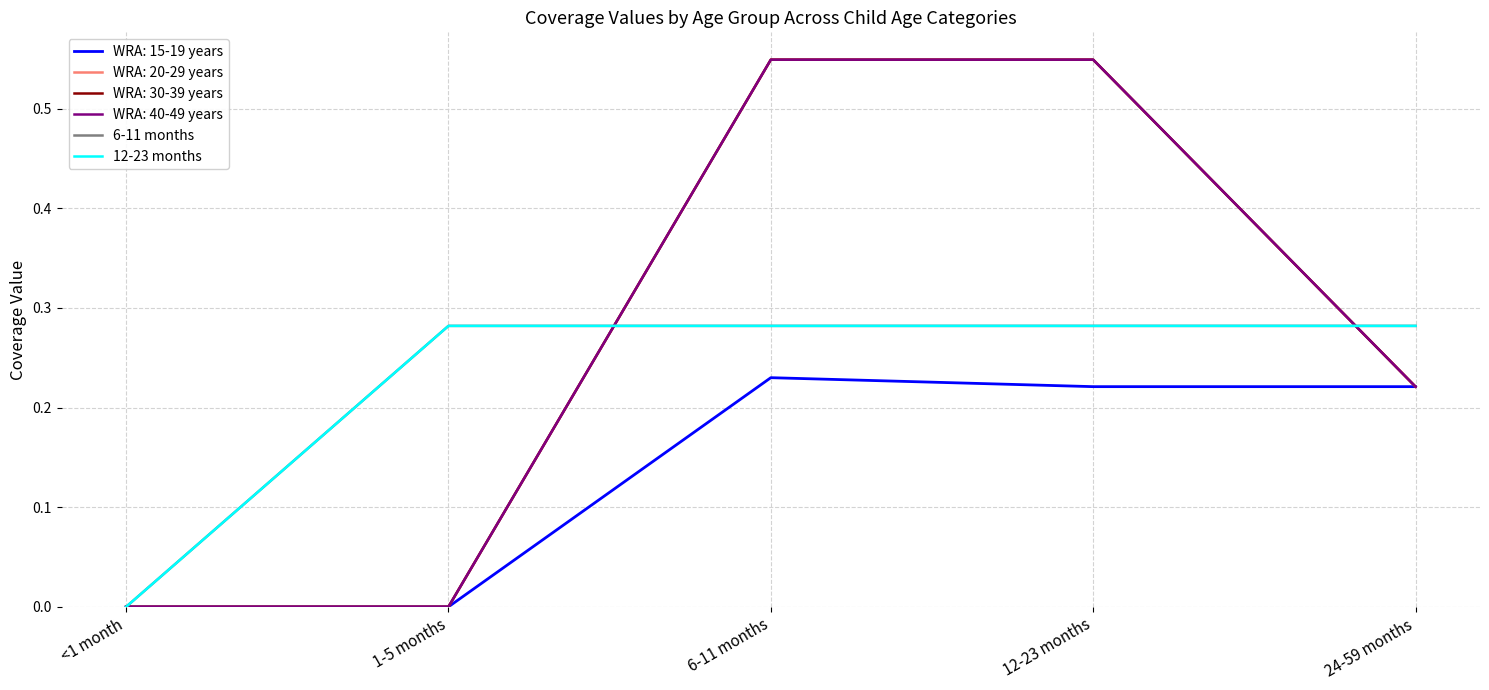

Is this an area chart (filled region under the line)?

No